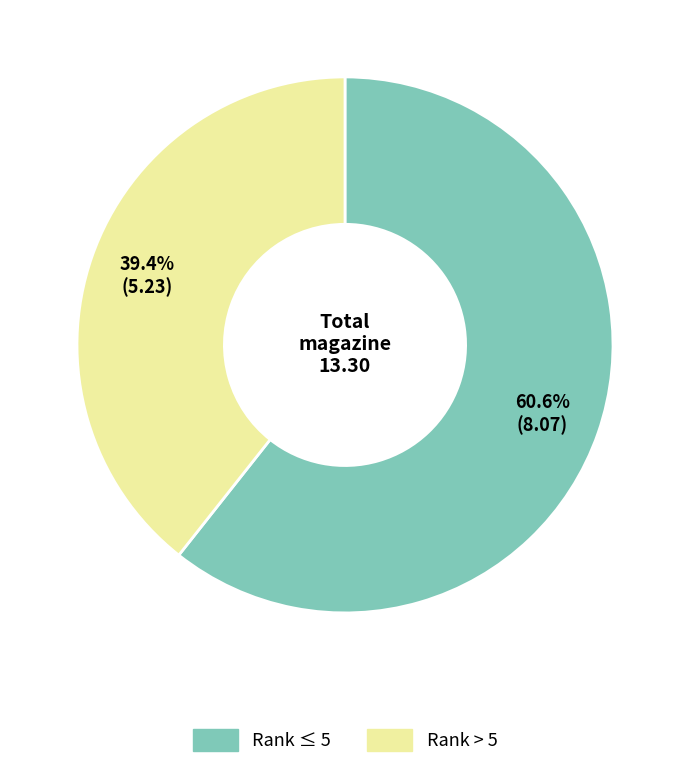

Rank the categories by value from lowest to highest.

Rank > 5, Rank ≤ 5